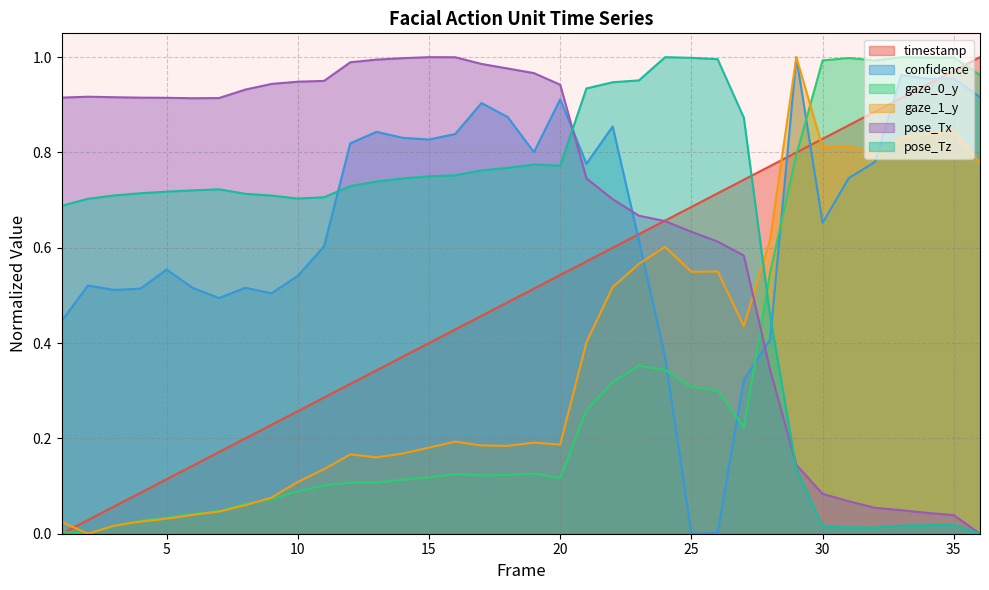

What is the sum of all gaze_0_y values?

11.9